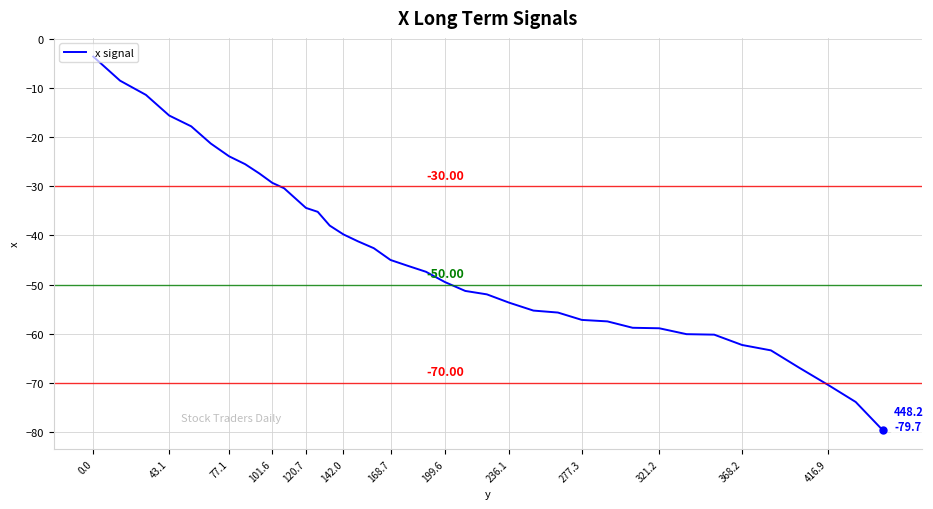

What is the difference between the maximum and minimum values?

76.1